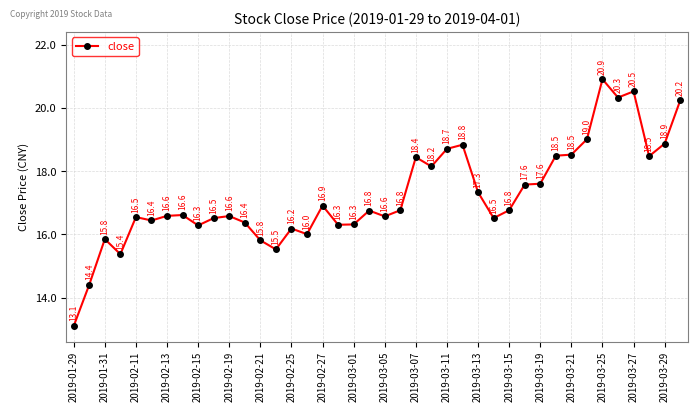

What is the difference between the maximum and minimum values?

7.8